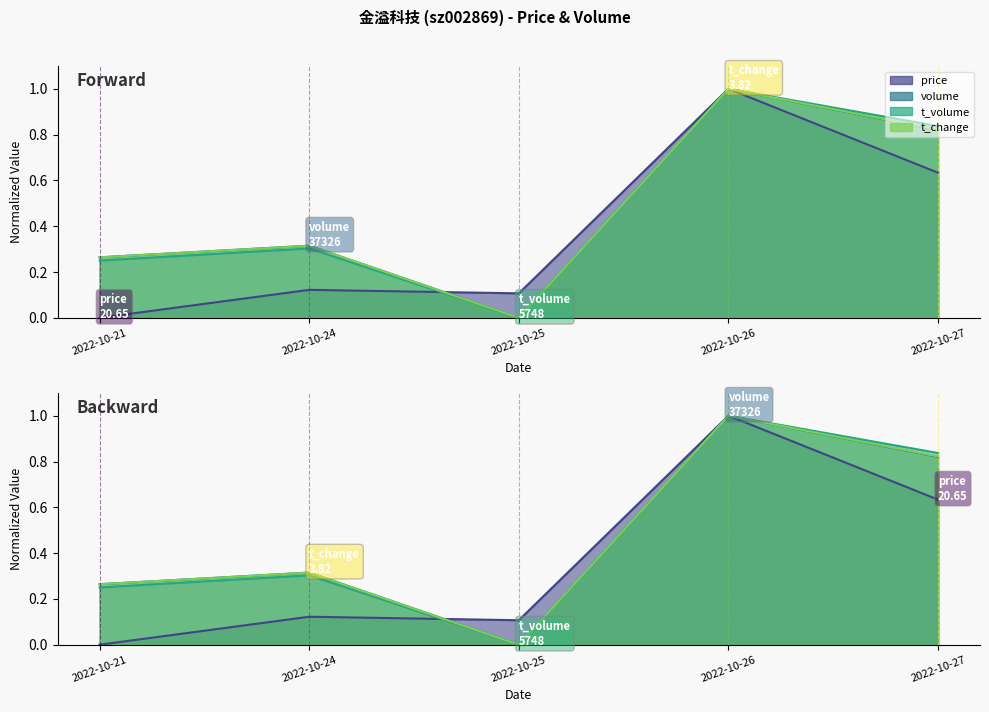

Does the chart display data point markers on the line(s)?

No